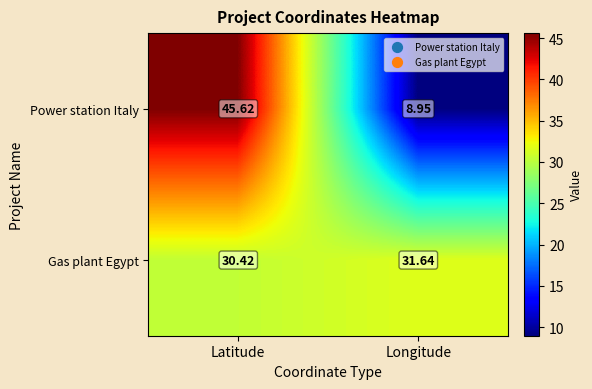

Between Latitude and Longitude, which series saw the biggest shift?

Power station Italy